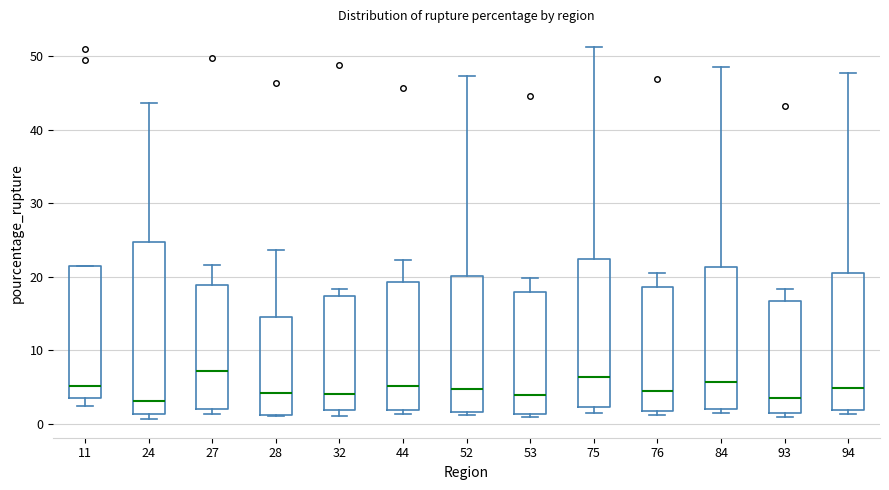

Comparing the boxes themselves (not the whiskers), which one is the tallest?

24